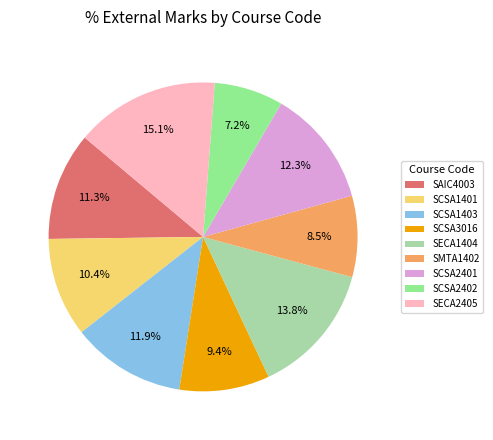

To the nearest percent, what is the difference between the largest and smallest slice percentages?

8%